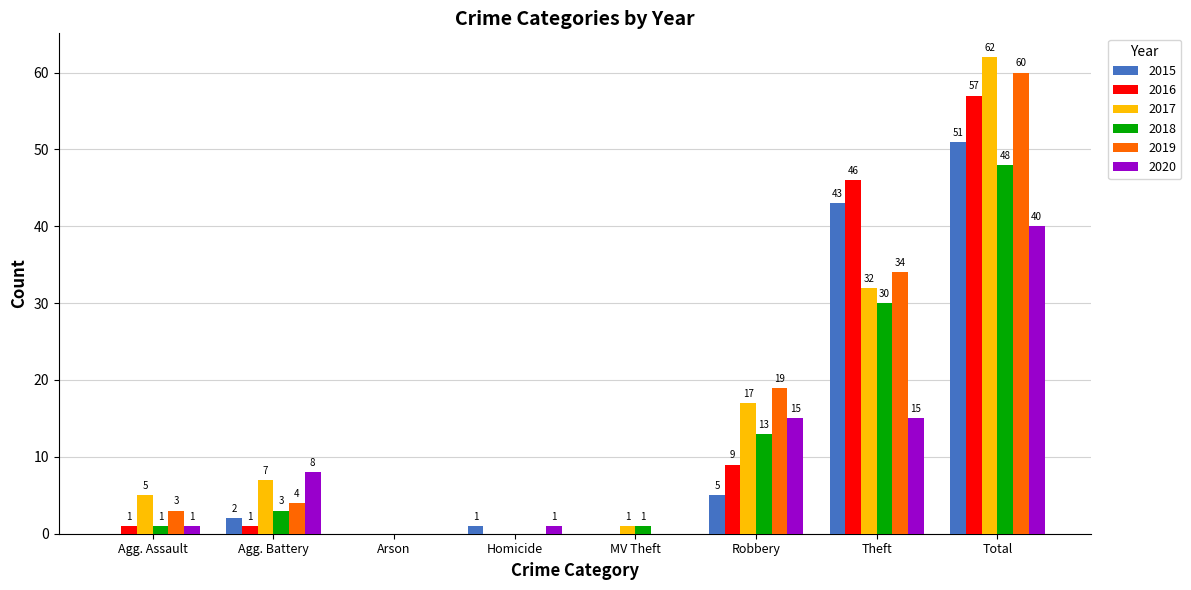

What is the sum of the 2016 values at Theft and Homicide?

46